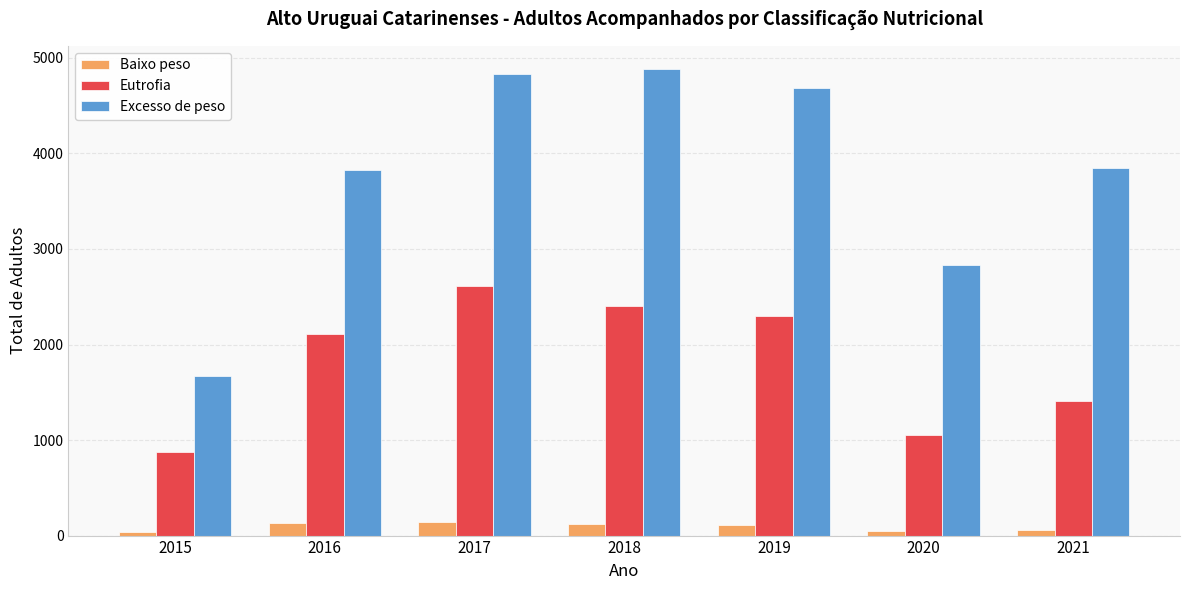

How many groups of bars are there?

7